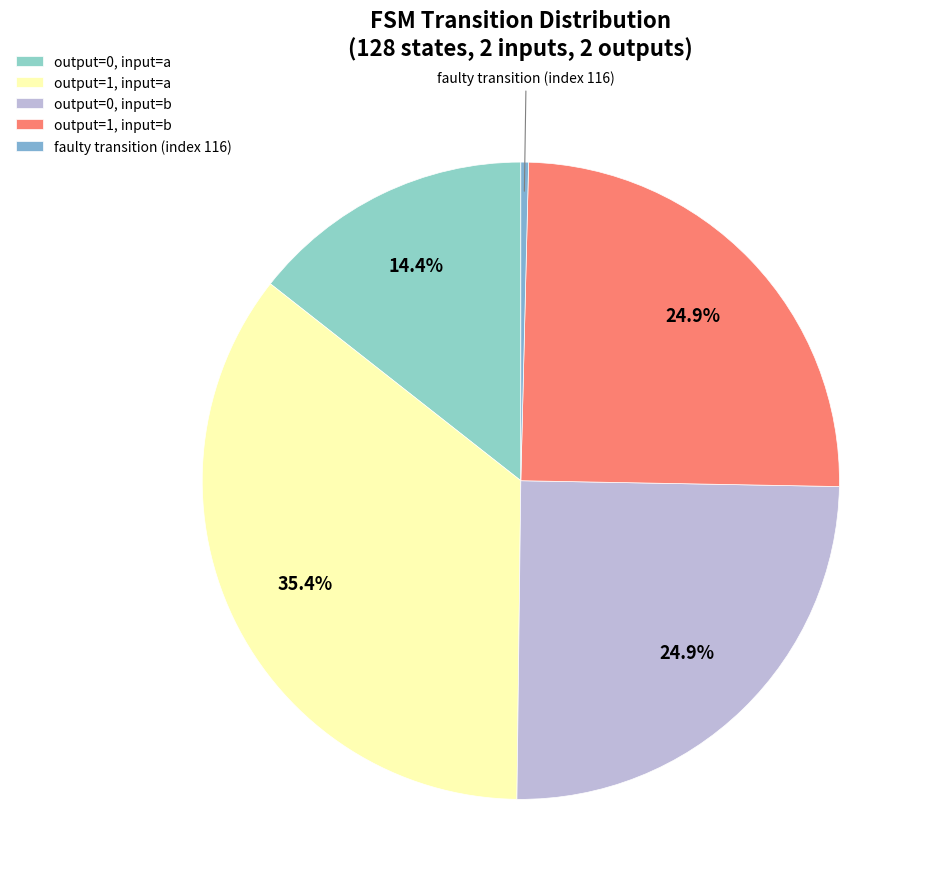

Does any single category account for the majority?

No